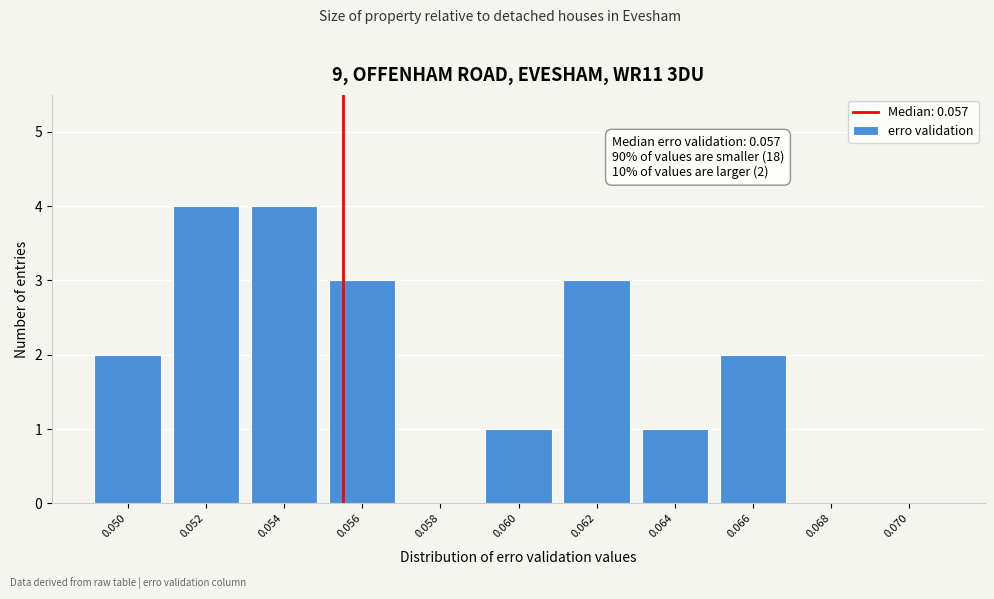

Reading right to left, what are all the values shown in this chart?

0.070=0	0.068=0	0.066=2	0.064=1	0.062=3	0.060=1	0.058=0	0.056=3	0.054=4	0.052=4	0.050=2